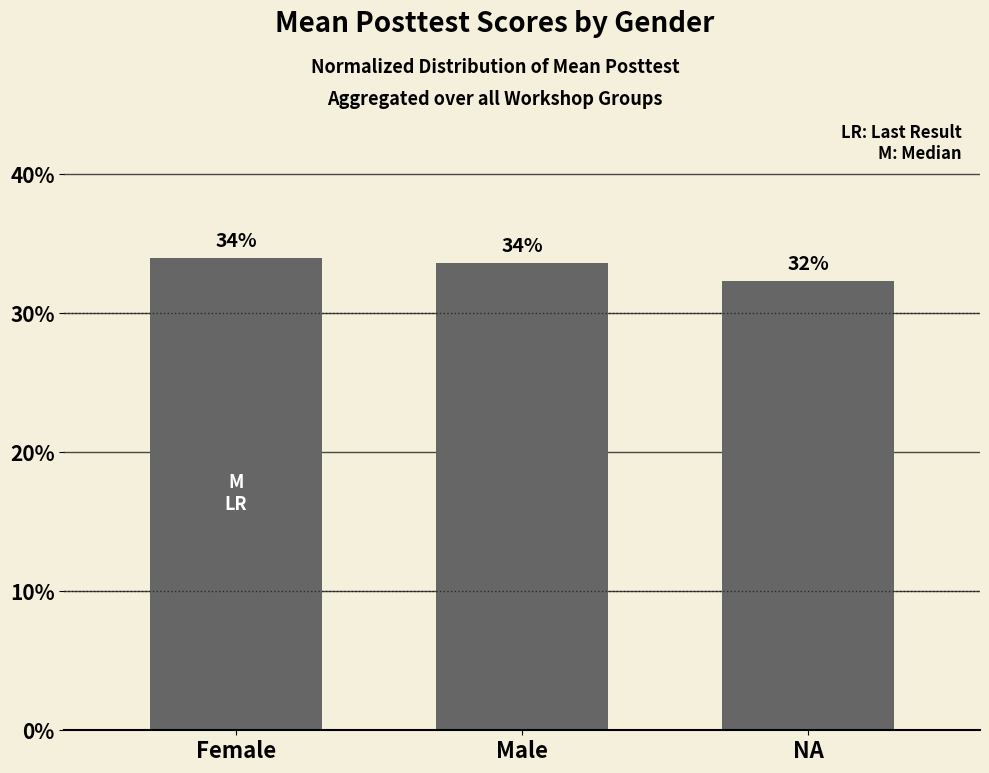

Where does the data first go above 33?

Female